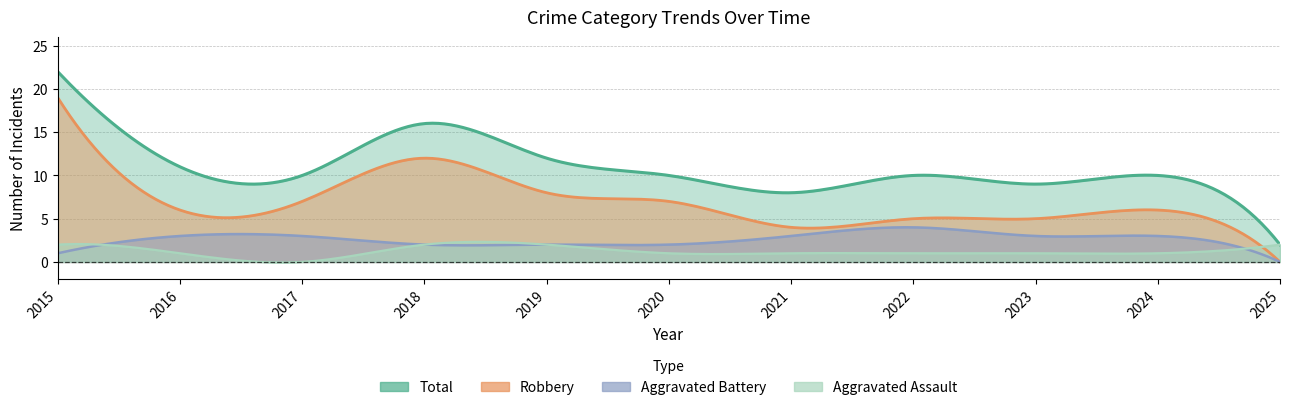

At which label does Robbery first exceed 6?

2015